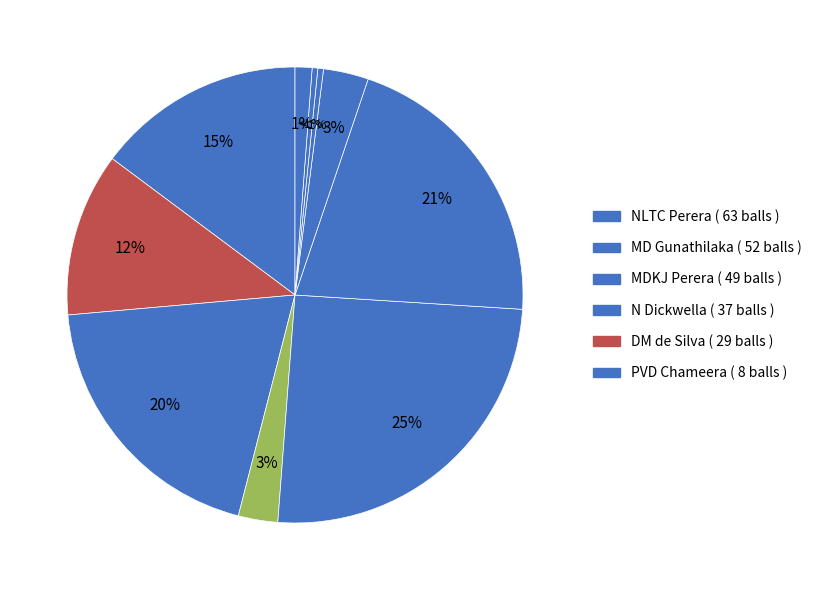

To the nearest percent, what portion does DM de Silva represent?

12%